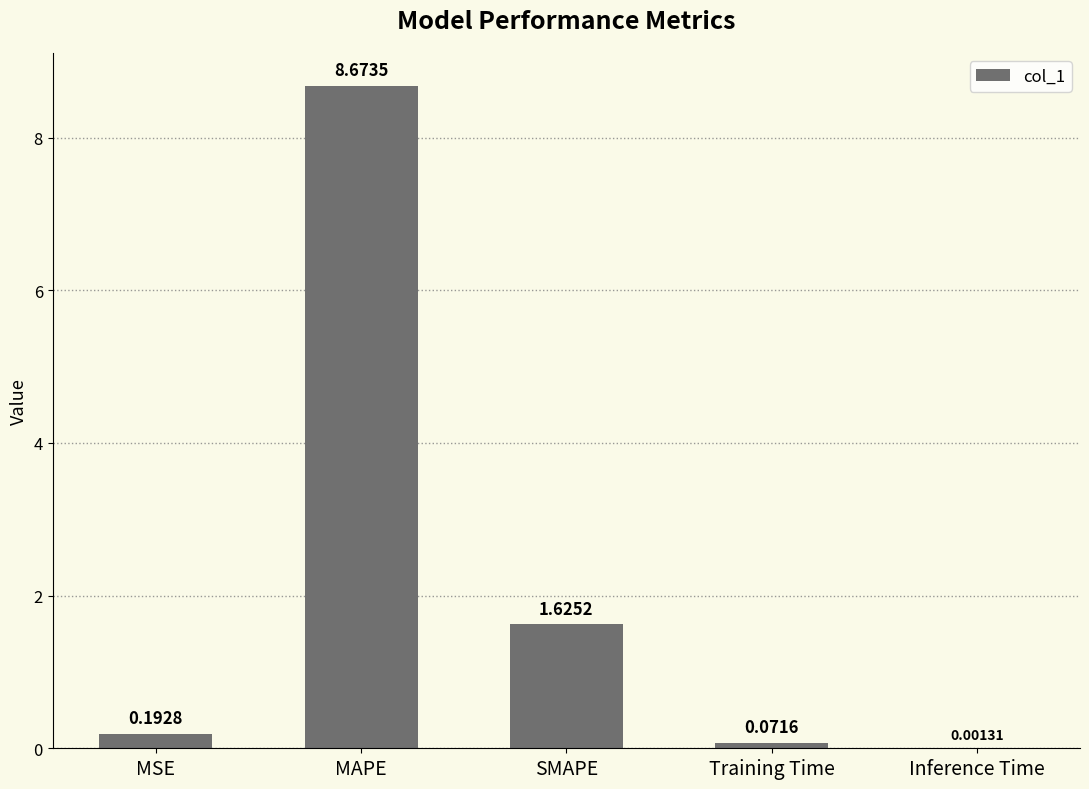

Which has a higher value, MSE or Inference Time?

MSE